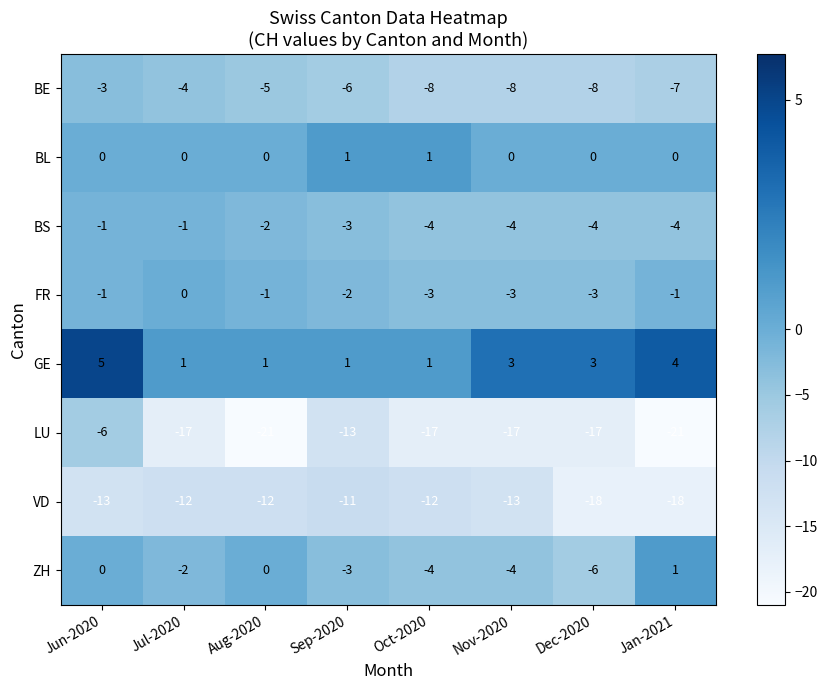

What is the average value of the VD series?

-14